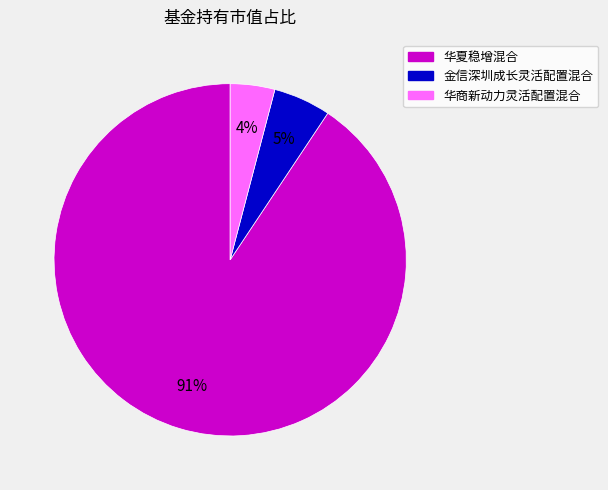

Between 华商新动力灵活配置混合 and 华夏稳增混合, which is larger?

华夏稳增混合